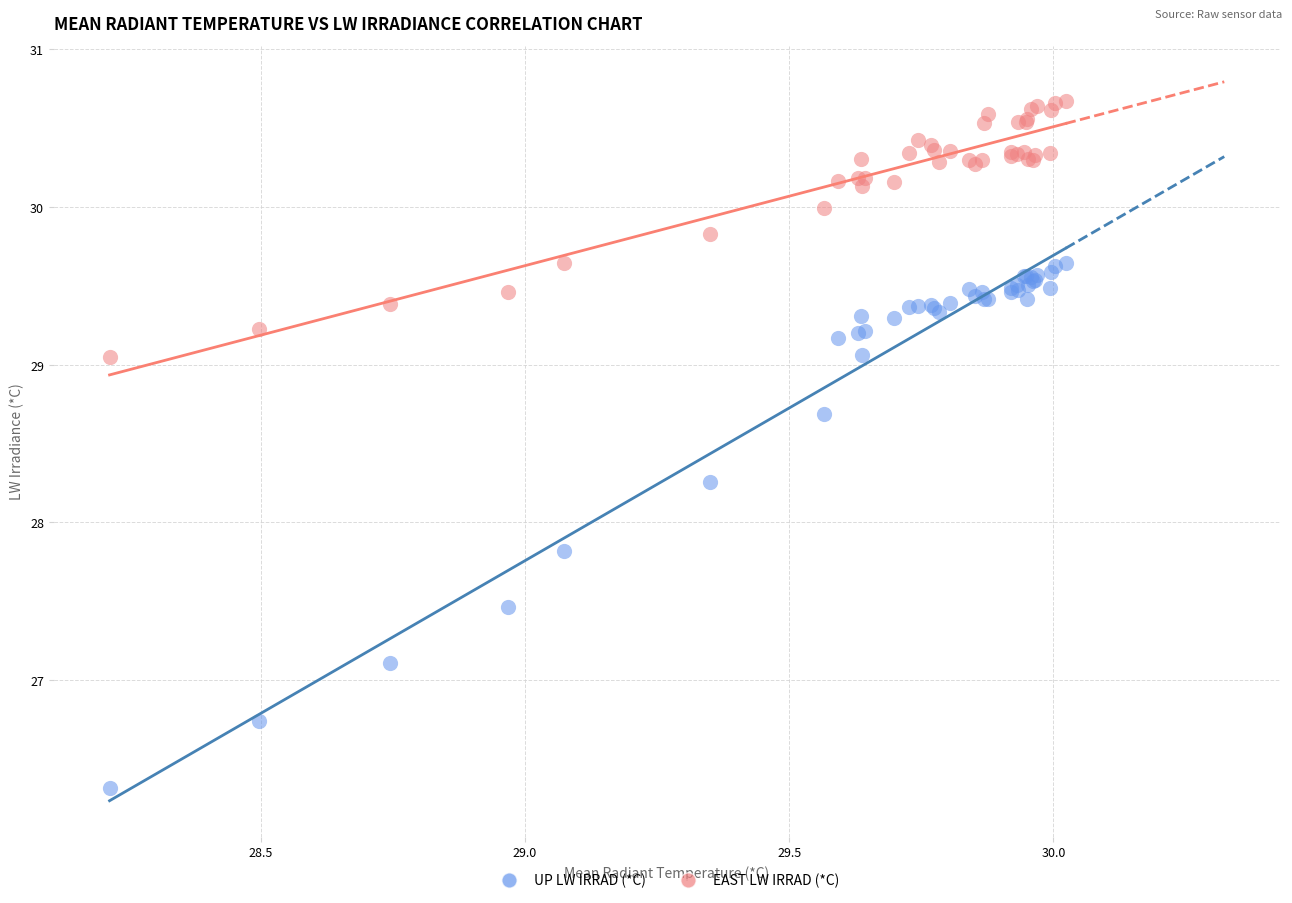

Which series reaches the maximum Y coordinate?

EAST LW IRRAD (*C)